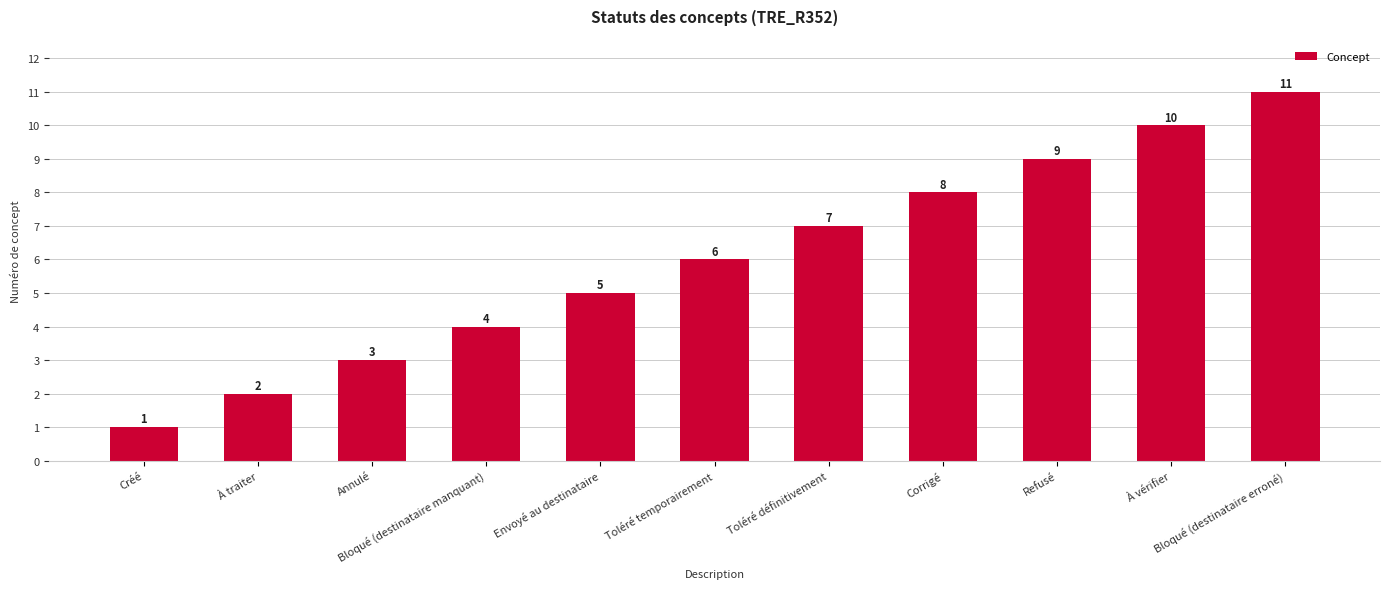

What is the sum of all values?

66